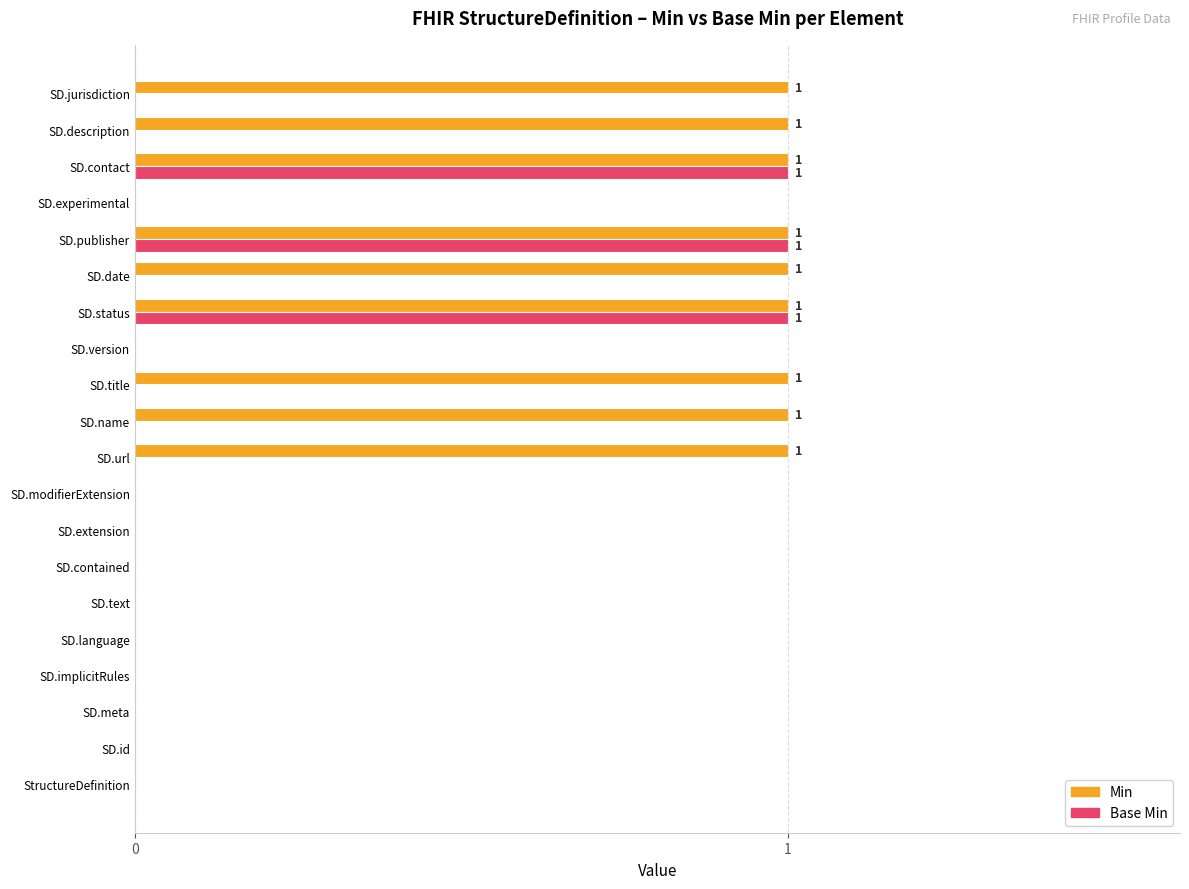

What is the sum of all Base Min values?

3